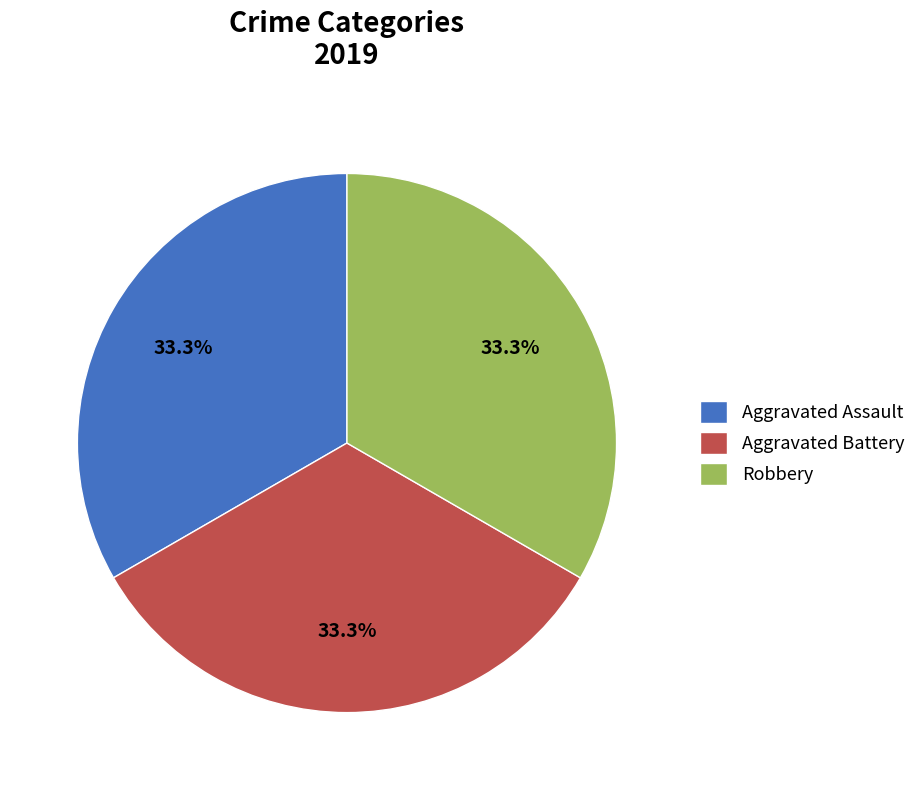

How many segments does this pie chart have?

3